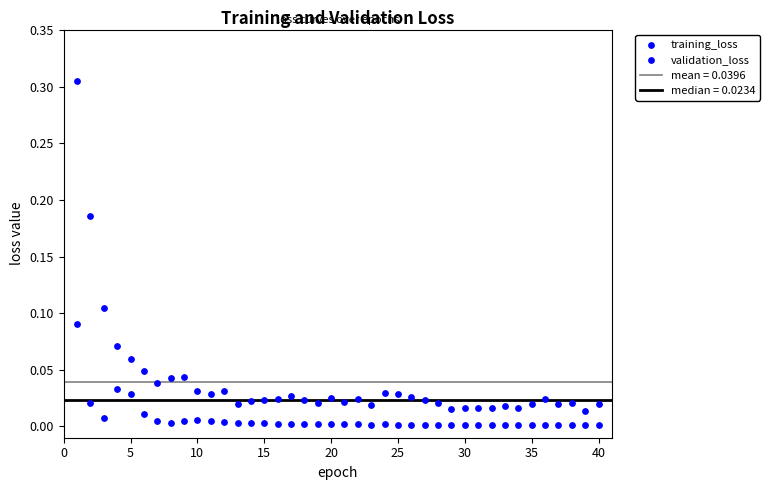

How many data points are displayed?

80